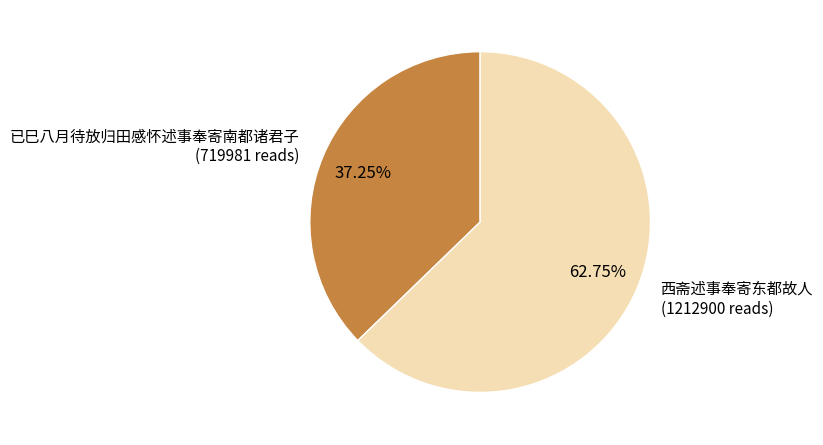

Combined, what portion of the pie is 西斋述事奉寄东都故人 and 已巳八月待放归田感怀述事奉寄南都诸君子?

100.0%